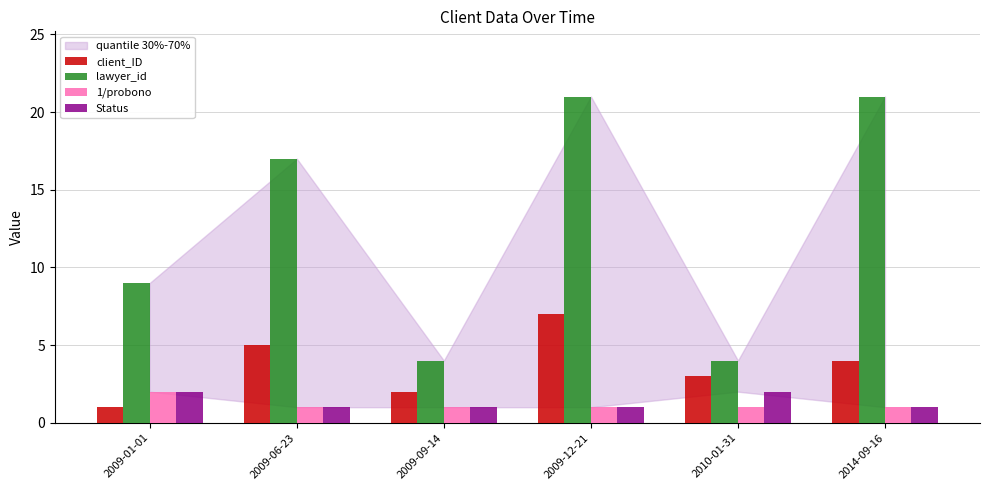

How many series are shown in this chart?

4